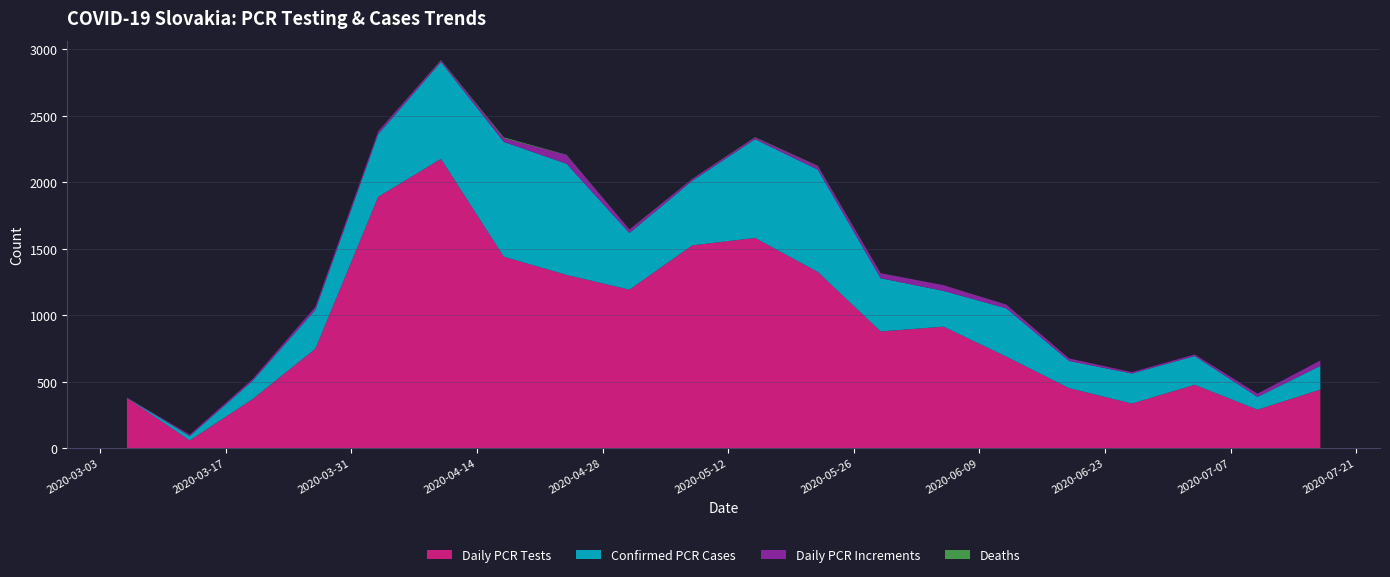

Reading left to right, list all the values displayed in this chart.

Daily PCR Tests: 2020-03-06=378	2020-03-13=58	2020-03-20=368	2020-03-27=747	2020-04-03=1889	2020-04-10=2174	2020-04-17=1439	2020-04-24=1302	2020-05-01=1191	2020-05-08=1524	2020-05-15=1580	2020-05-22=1324	2020-05-29=877	2020-06-05=913	2020-06-12=688	2020-06-19=451	2020-06-26=335	2020-07-03=476	2020-07-10=289	2020-07-17=440
Confirmed PCR Cases: 2020-03-06=1	2020-03-13=32	2020-03-20=137	2020-03-27=292	2020-04-03=471	2020-04-10=728	2020-04-17=863	2020-04-24=835	2020-05-01=426	2020-05-08=485	2020-05-15=742	2020-05-22=769	2020-05-29=400	2020-06-05=269	2020-06-12=363	2020-06-19=204	2020-06-26=226	2020-07-03=216	2020-07-10=96	2020-07-17=178
Daily PCR Increments: 2020-03-06=1	2020-03-13=11	2020-03-20=14	2020-03-27=23	2020-04-03=21	2020-04-10=13	2020-04-17=28	2020-04-24=66	2020-05-01=26	2020-05-08=14	2020-05-15=14	2020-05-22=27	2020-05-29=37	2020-06-05=43	2020-06-12=27	2020-06-19=19	2020-06-26=10	2020-07-03=12	2020-07-10=24	2020-07-17=41
Deaths: 2020-03-06=0	2020-03-13=0	2020-03-20=0	2020-03-27=0	2020-04-03=1	2020-04-10=2	2020-04-17=6	2020-04-24=2	2020-05-01=1	2020-05-08=1	2020-05-15=2	2020-05-22=2	2020-05-29=1	2020-06-05=0	2020-06-12=1	2020-06-19=0	2020-06-26=0	2020-07-03=0	2020-07-10=0	2020-07-17=0